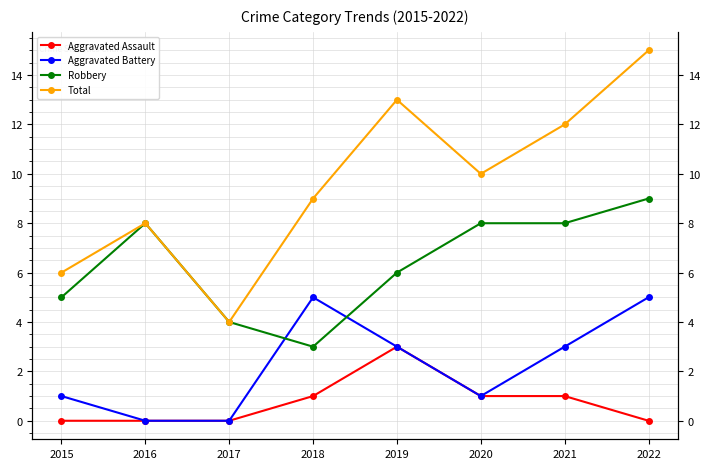

Which series has the widest spread of values?

Total